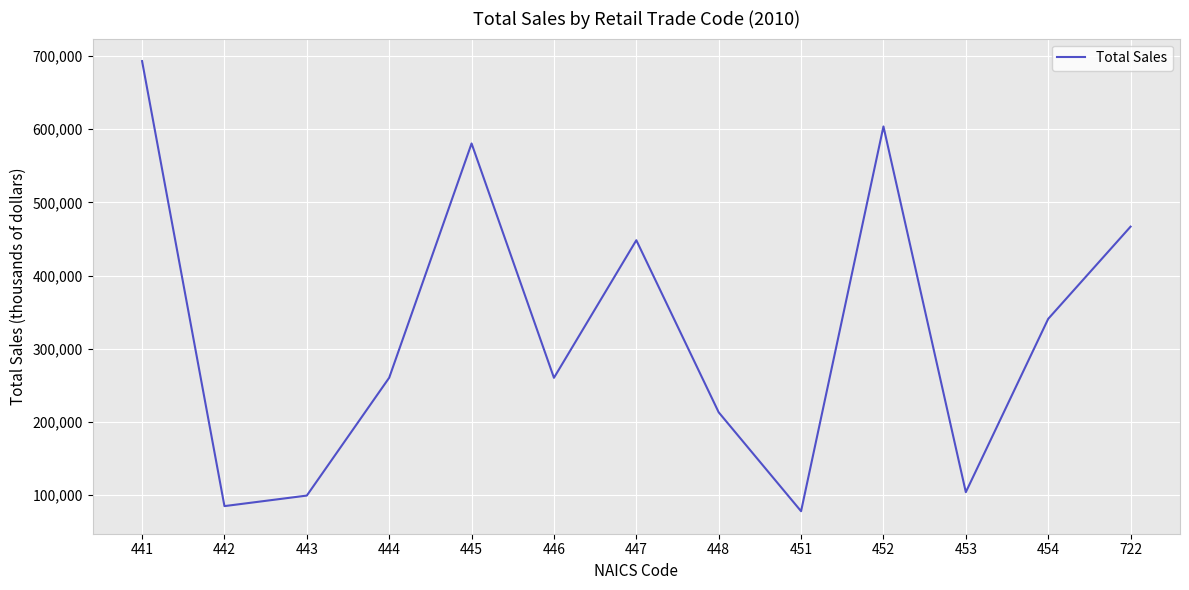

Is it true that the value at 446 is 260435?

True